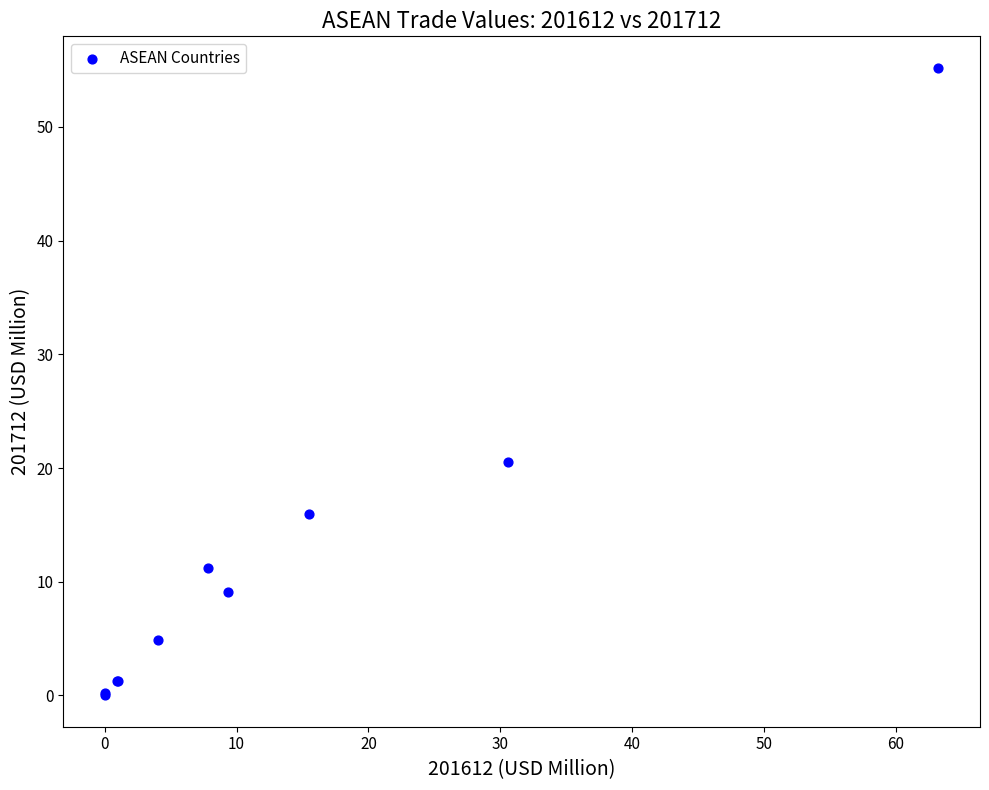

What Y value in the scatter plot is closest to 27?

20.6